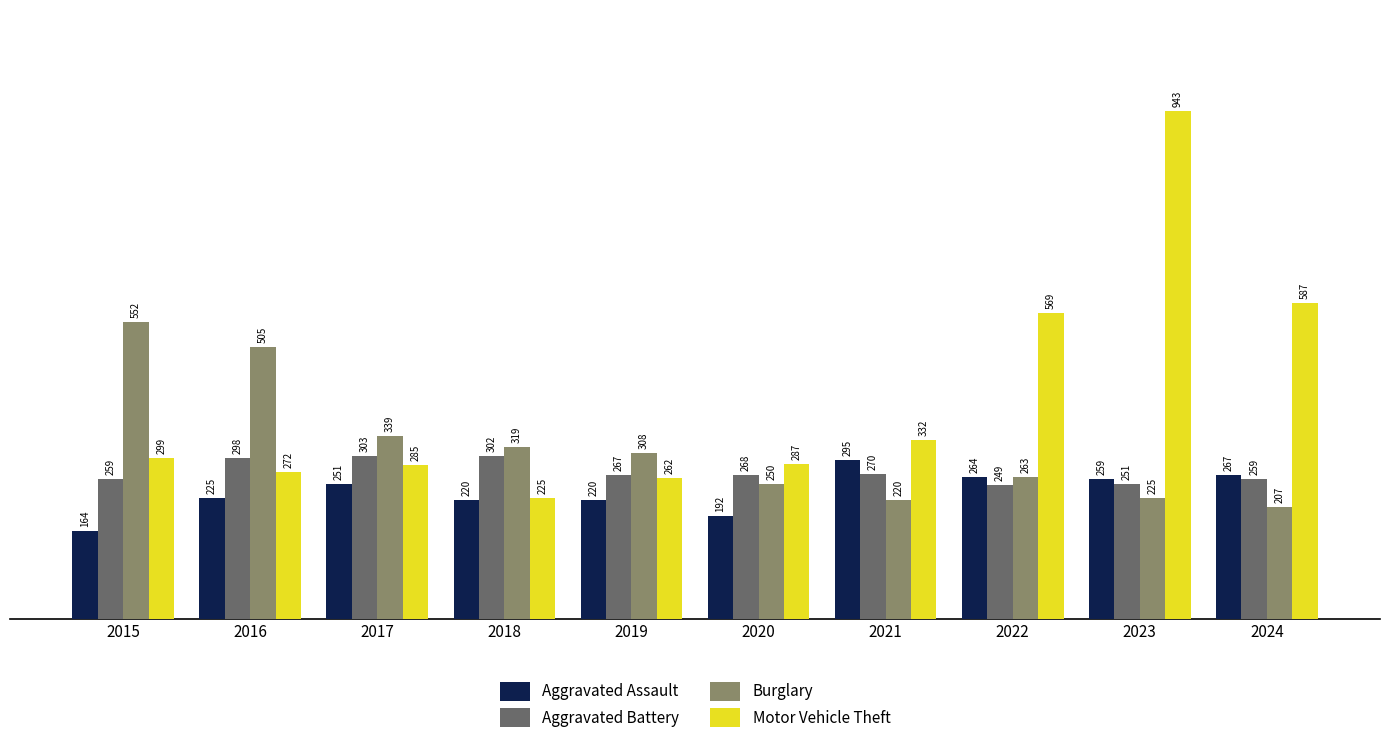

Are the bars grouped side by side (vs. stacked)?

Yes